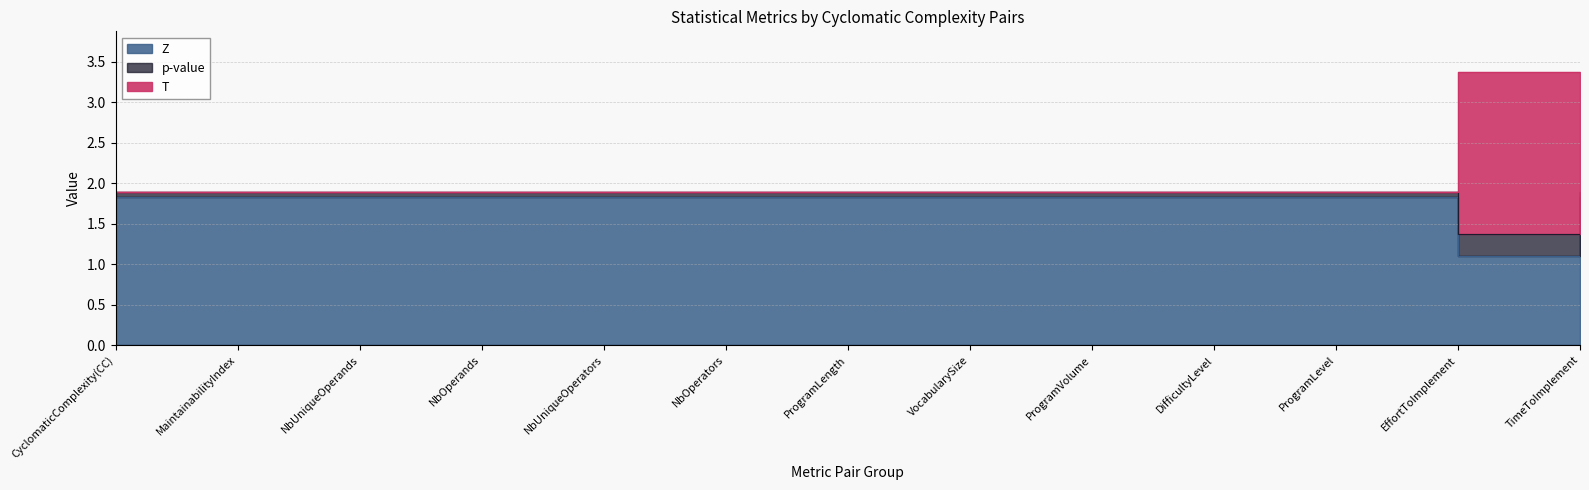

What is the average value of the T series?

1.9